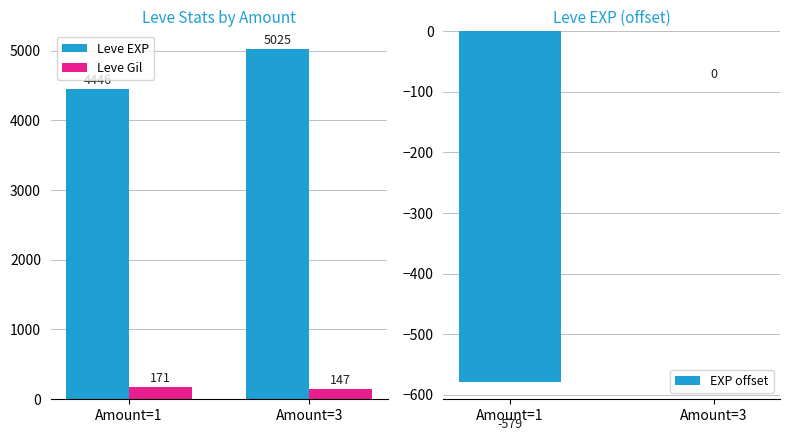

Between Amount=1 and Amount=3, which series saw the biggest shift?

Leve EXP